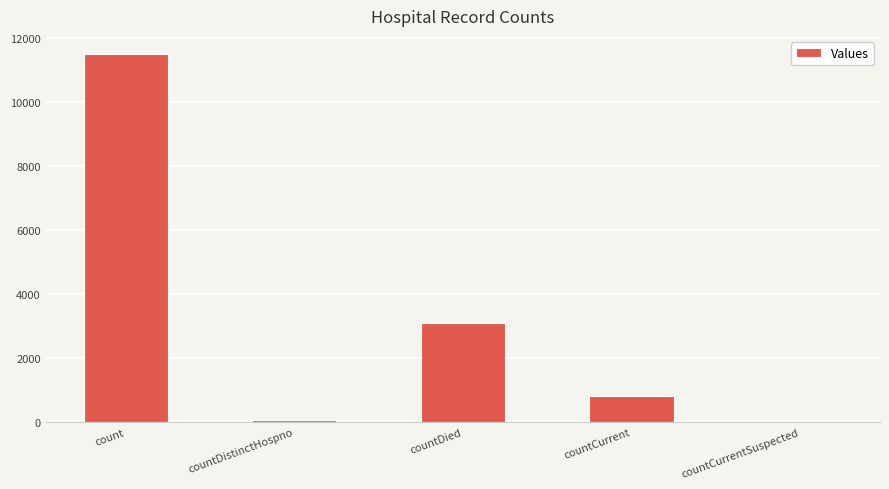

Between countCurrent and countDied, which is larger?

countDied